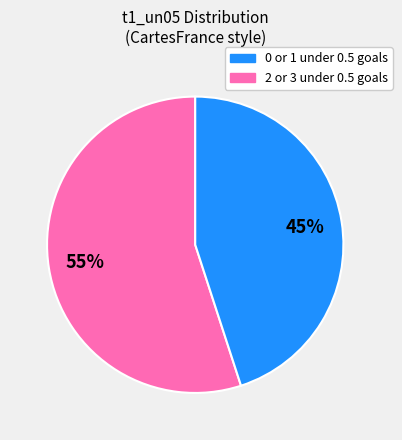

How many slices are in this pie chart?

2